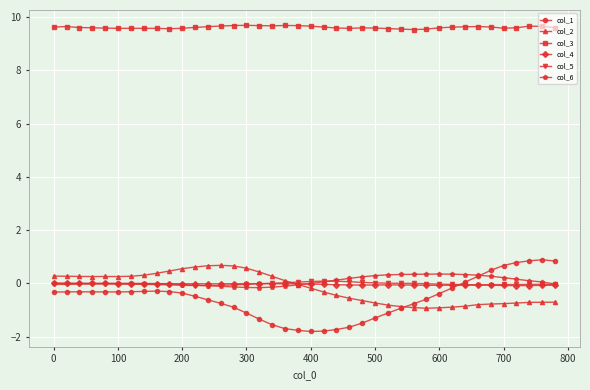

What is the value of the col_6 point at the 32nd from the left?

0.3